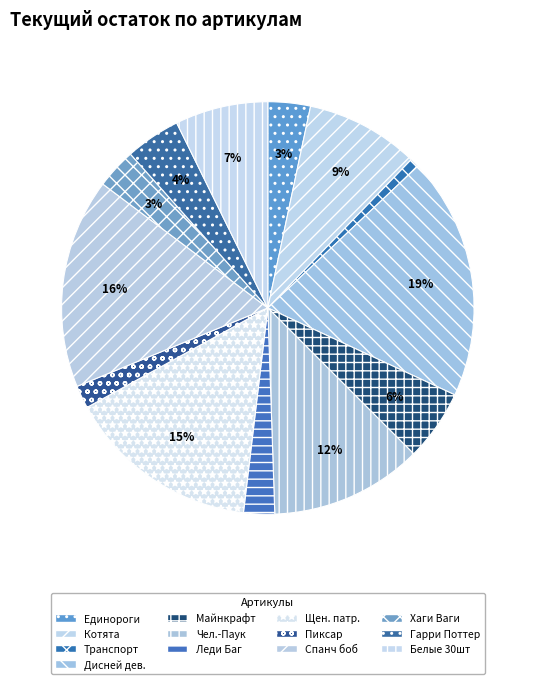

To the nearest percent, what is the average slice percentage?

8%